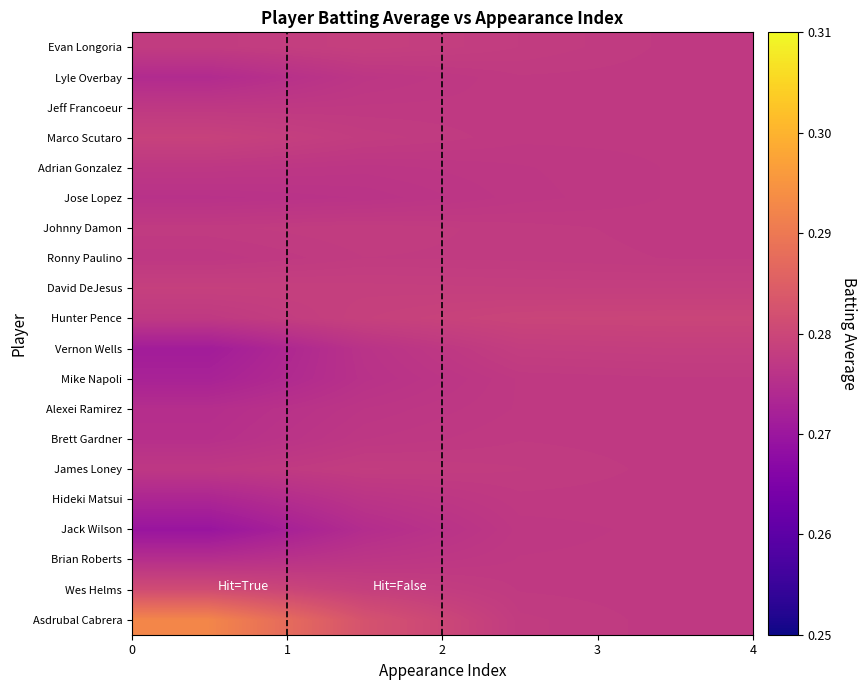

How many categories are shown in the chart?

4